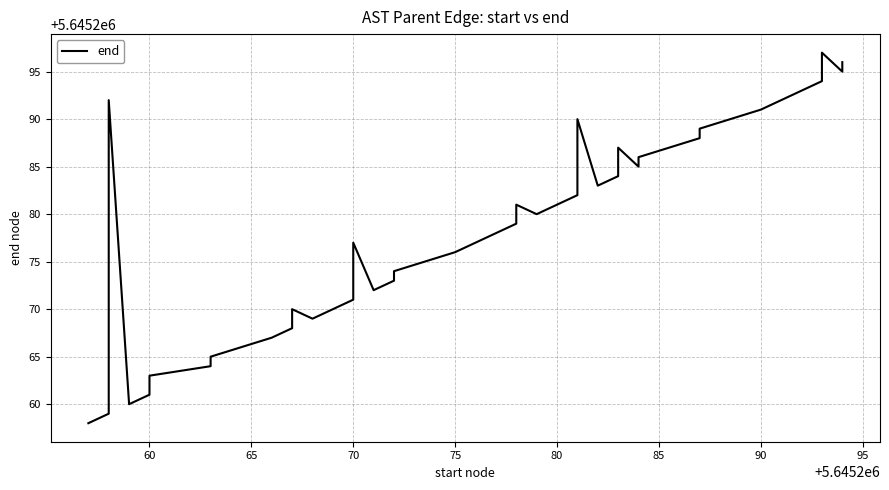

How many values exceed 5645278?

19